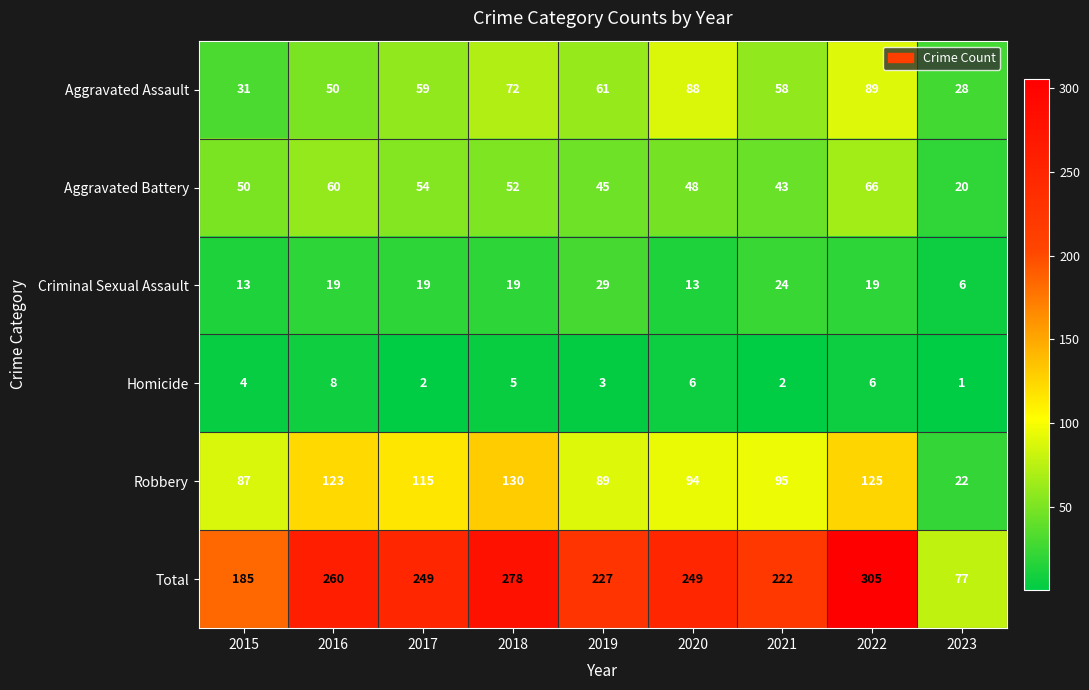

At which category is the sum across all series the highest?

2022